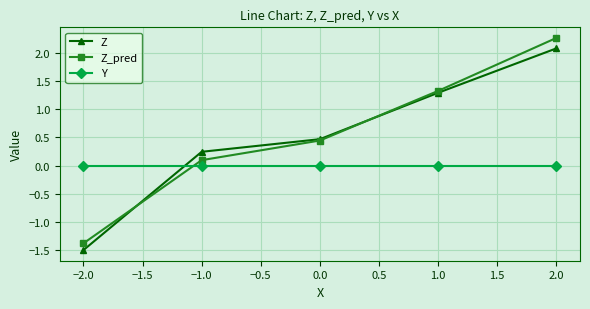

Between −2.0 and 1.0, which series saw the biggest shift?

Z